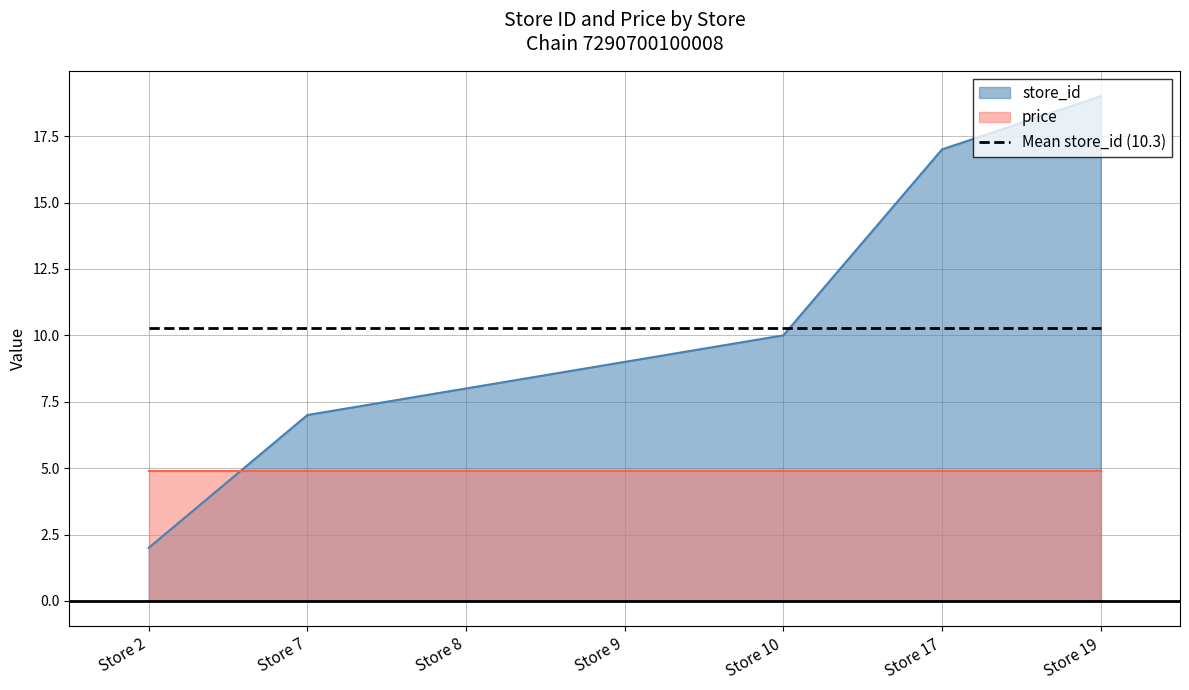

What is the difference between the second highest and minimum values?

15